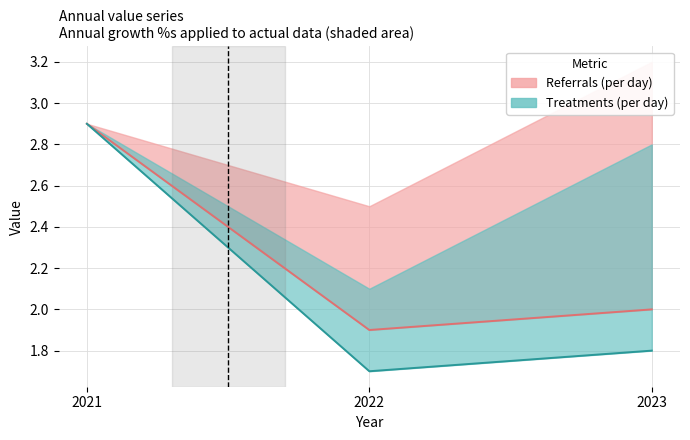

At which label does Treatments (per day) reach its minimum?

2022